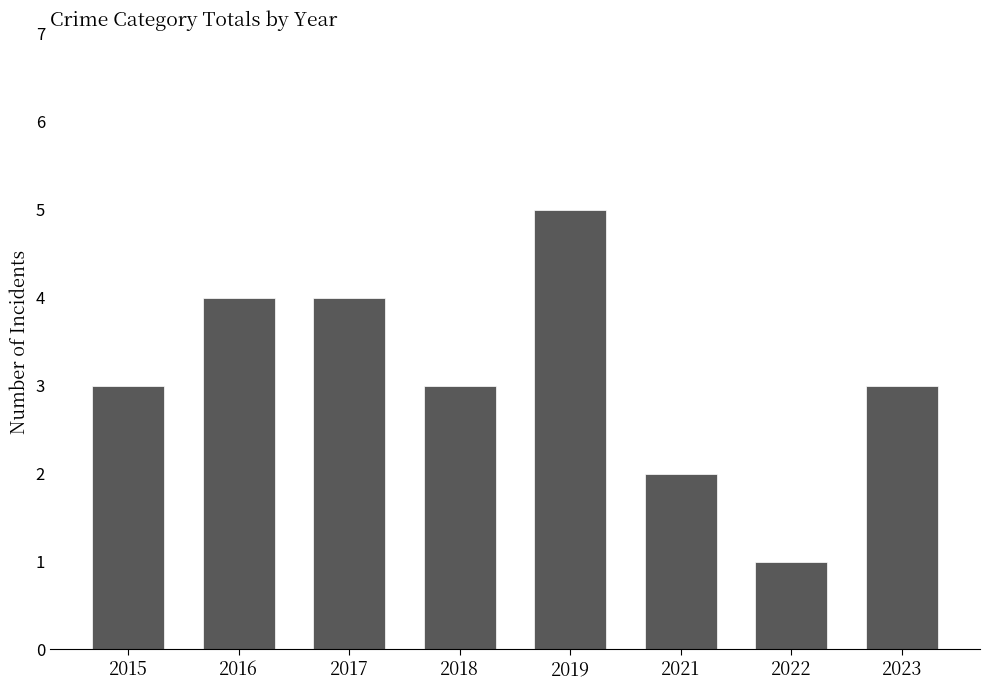

The chart shows a value of 2 at 2021. True or false?

True